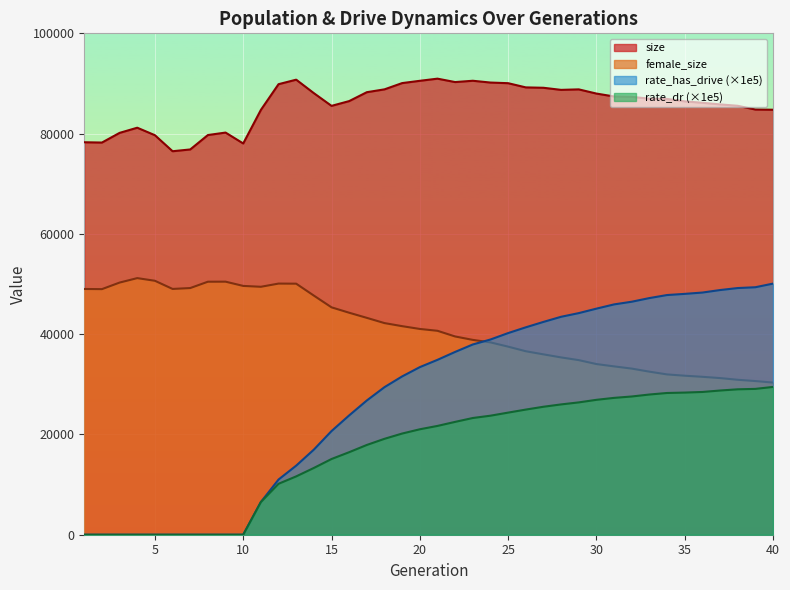

Rank the series by their maximum value, from highest to lowest.

size, female_size, rate_has_drive (×1e5), rate_dr (×1e5)